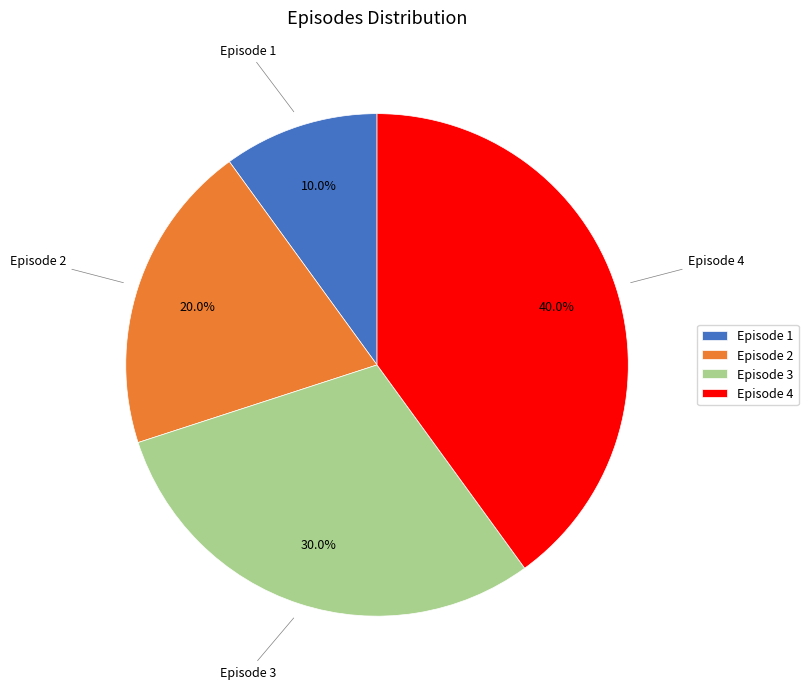

What percentage is the Episode 1 slice, to the nearest percent?

10%